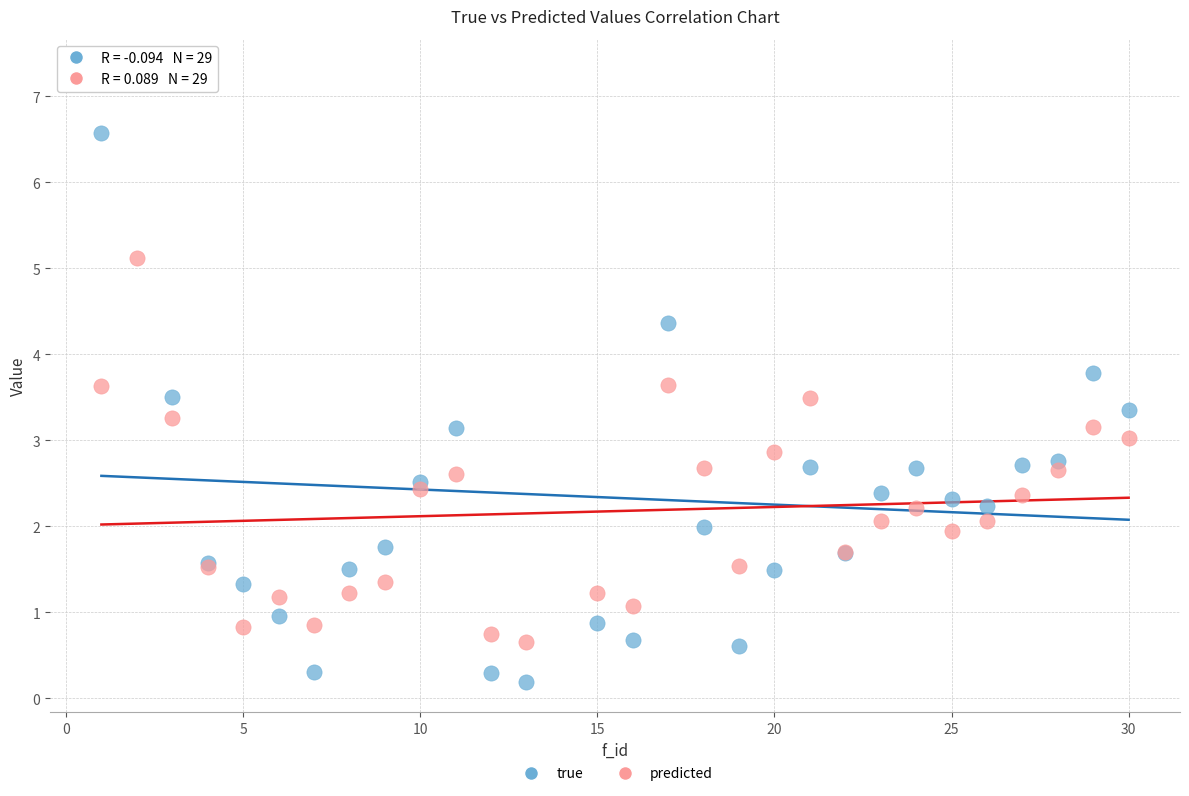

Which series reaches the minimum Y coordinate?

true